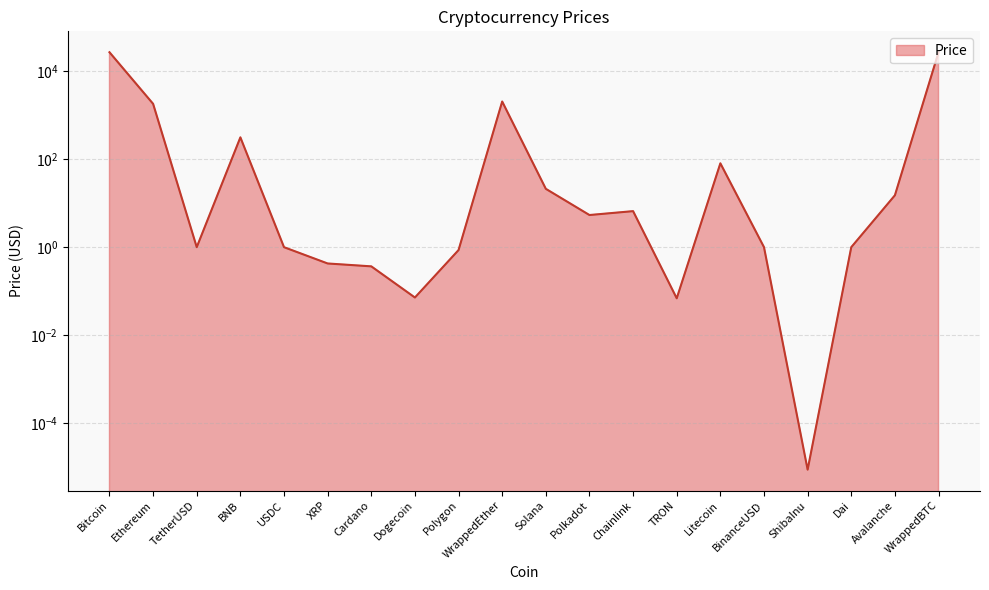

At which category does the data reach its first local valley?

TetherUSD